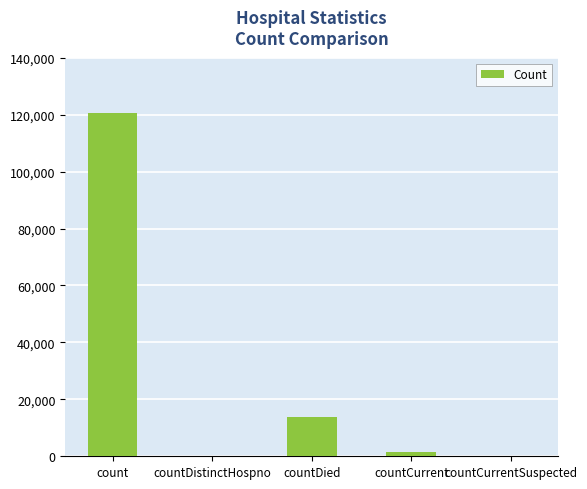

True or false: the data shows 160839 at count.

False